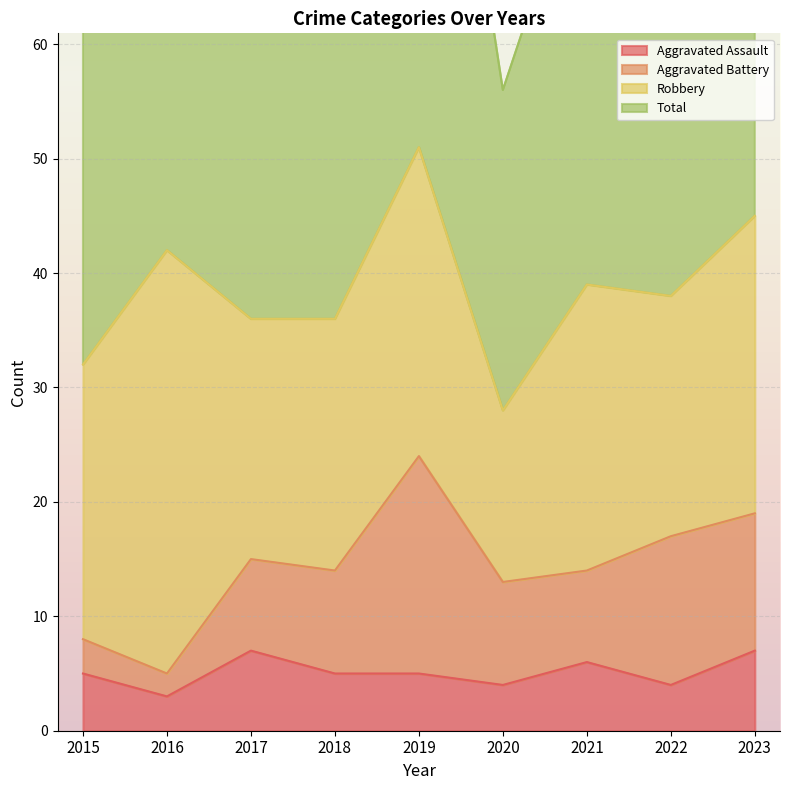

Which series changed the most between 2016 and 2021?

Total